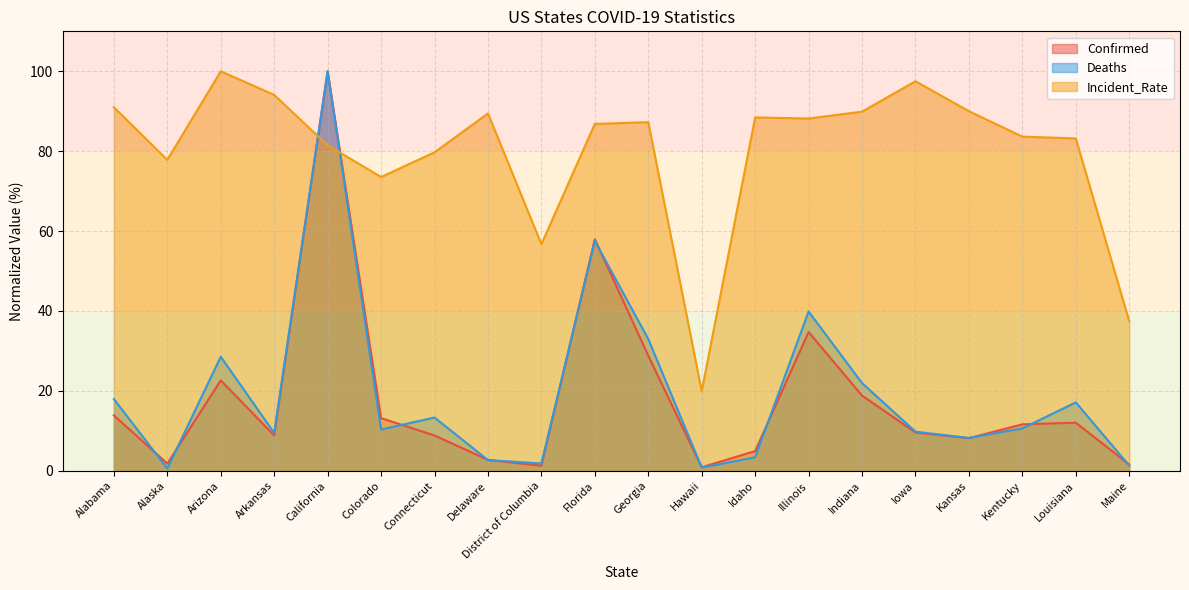

Which has a higher value, Maine or Indiana?

Indiana